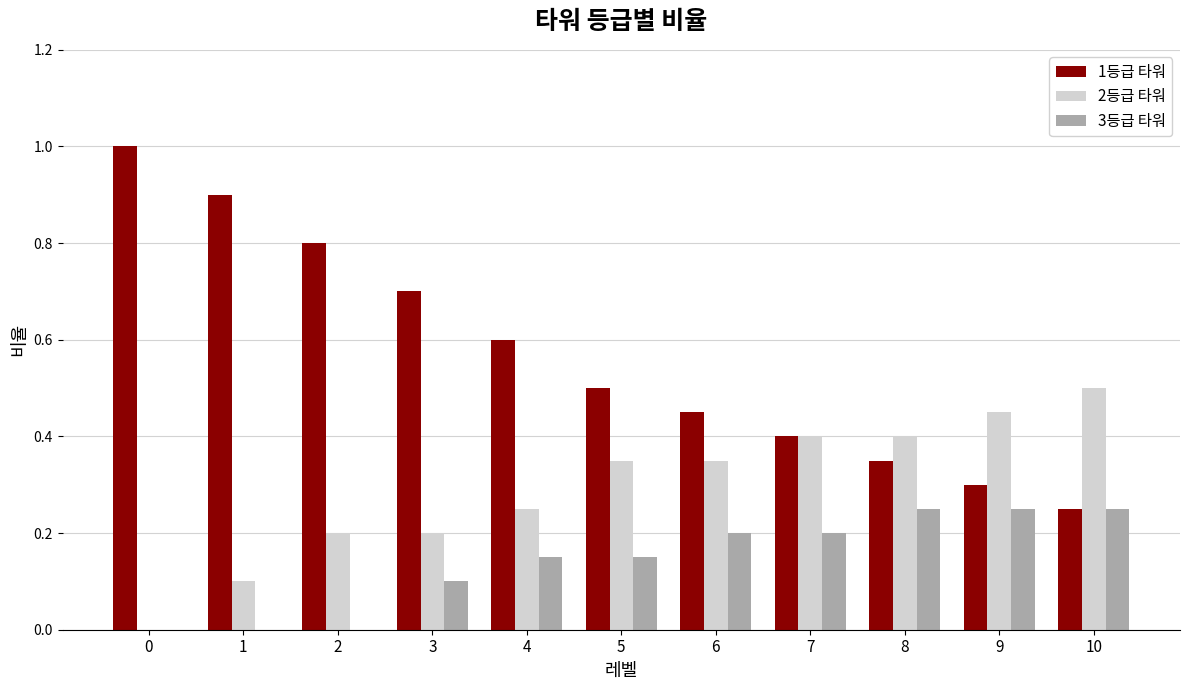

True or false: 1등급 타워 has a value of 0.3 at 9.

True